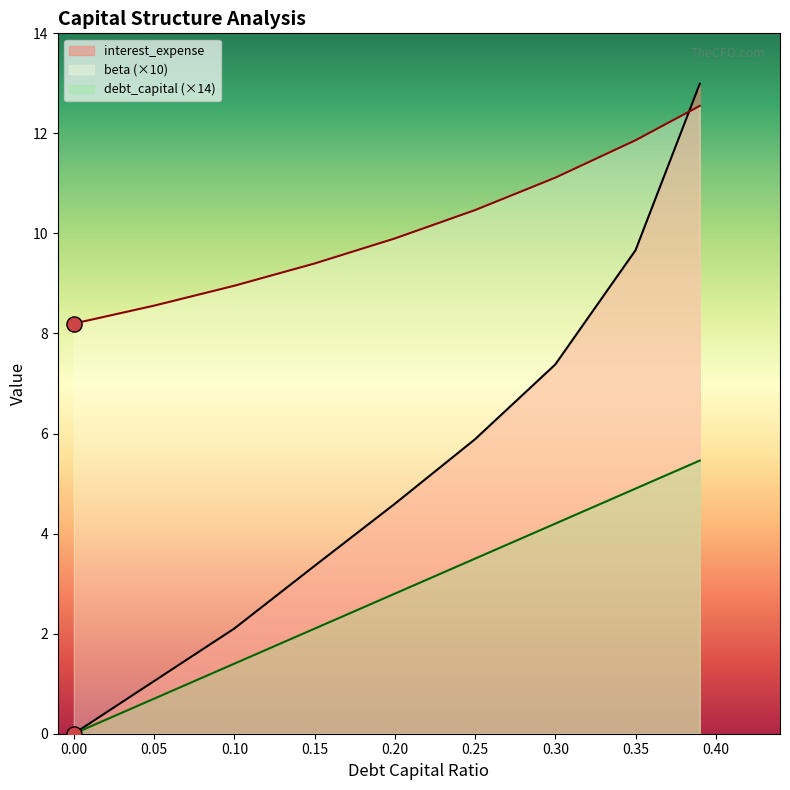

Which series has the largest Y range (max minus min)?

interest_expense